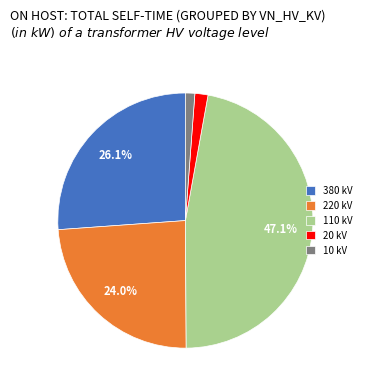

Count the number of slices in the pie.

5